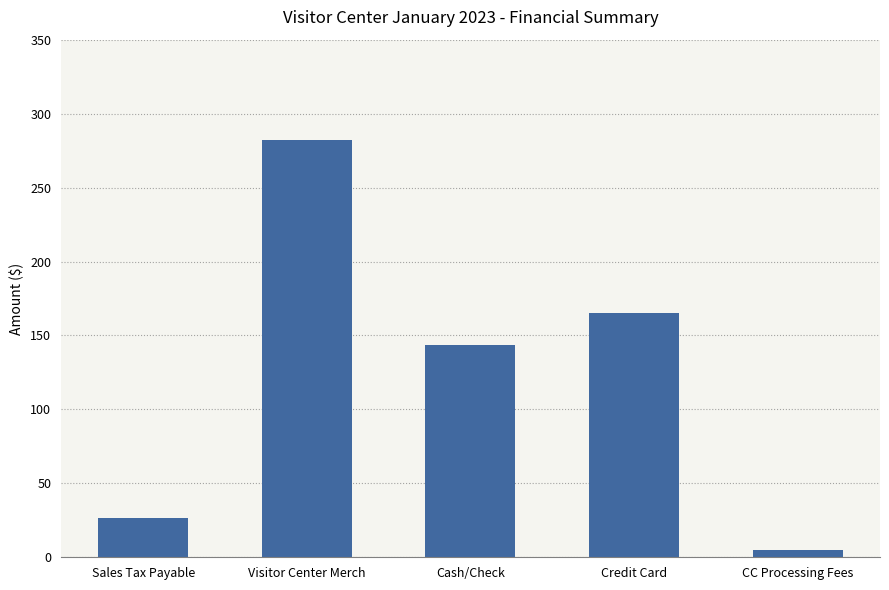

What position from the left is Visitor Center Merch?

2